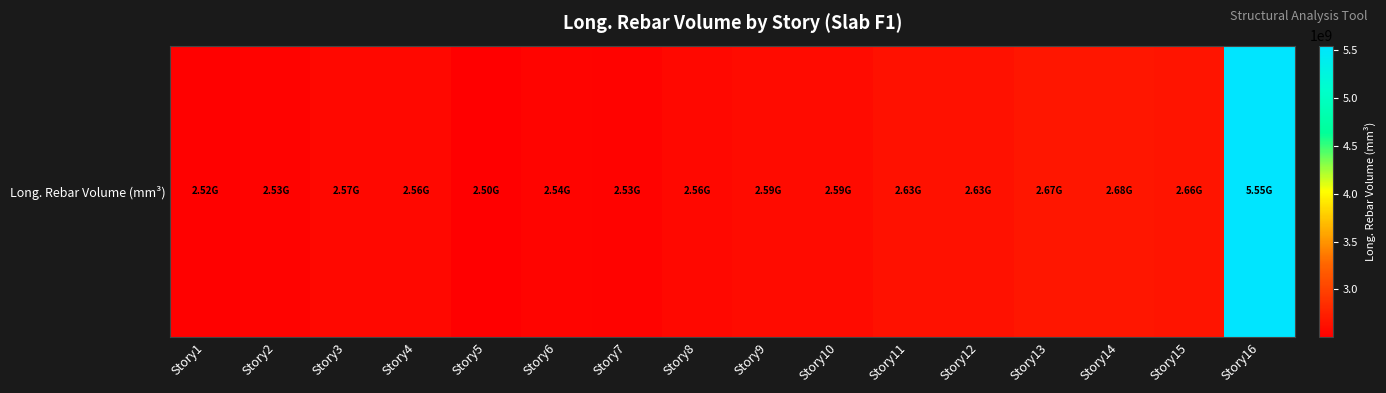

Reading left to right, list all the values displayed in this chart.

2522315332.0	2528642301.0	2565057951.1	2562824363.1	2501245841.9	2539574974.3	2532908341.5	2562743883.0	2593654503.8	2590696546.1	2634559243.2	2634732983.1	2668555839.2	2677665643.2	2664466044.7	5547744032.4